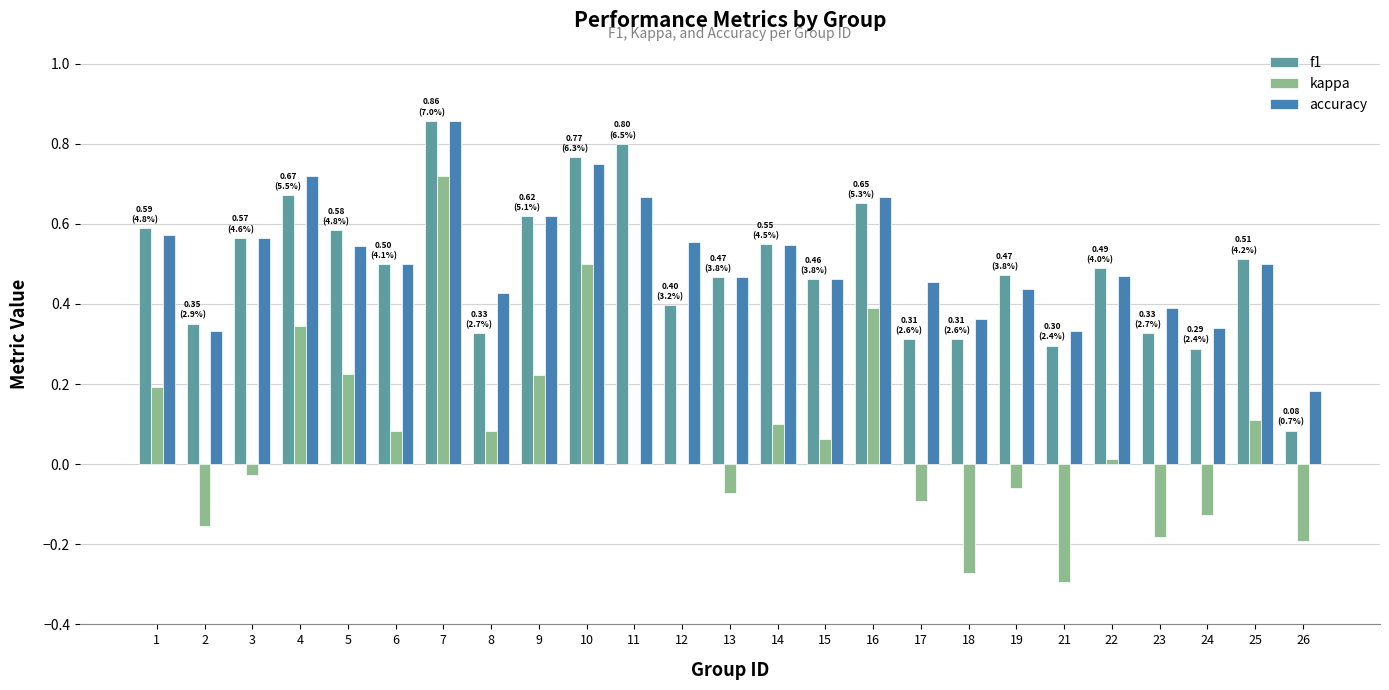

Is the value of kappa at 13 greater than the value of f1 at 16?

No